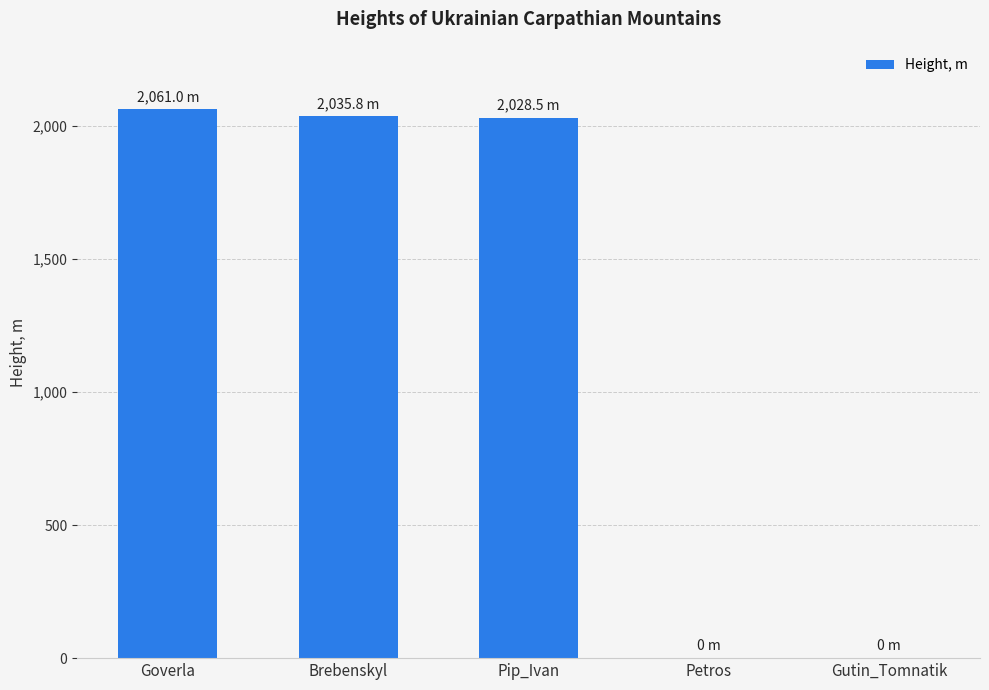

Count the number of data series in this chart.

1